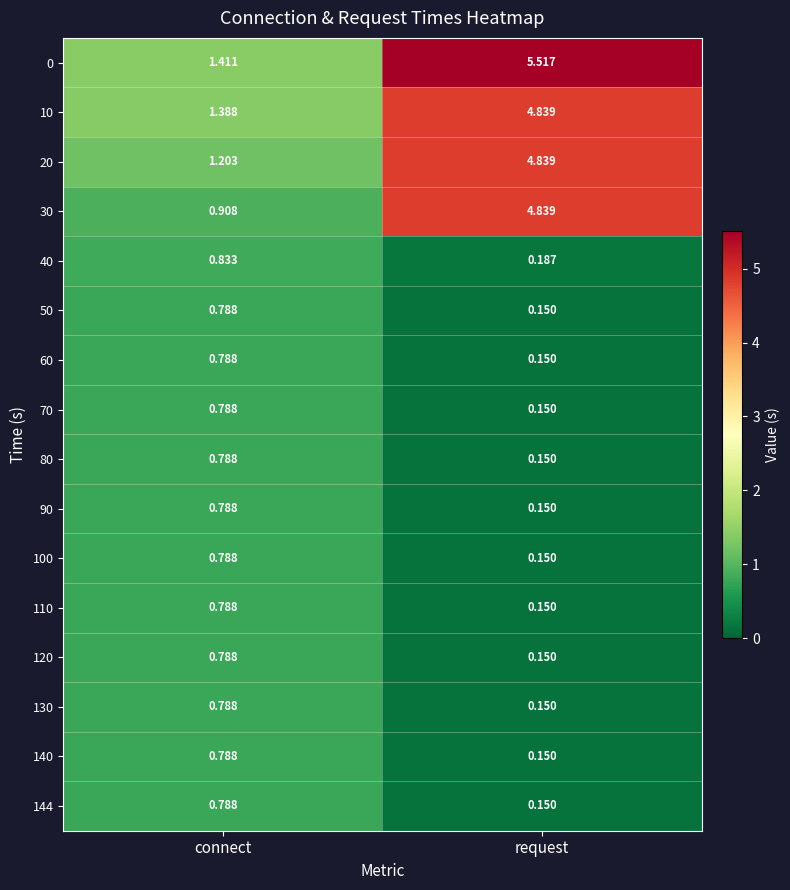

List the labels in order of 60 value, smallest first.

request, connect